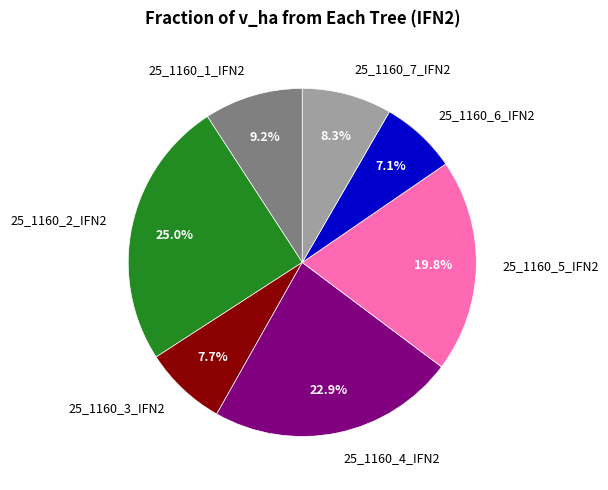

What portion of the pie excludes 25_1160_1_IFN2?

90.8%